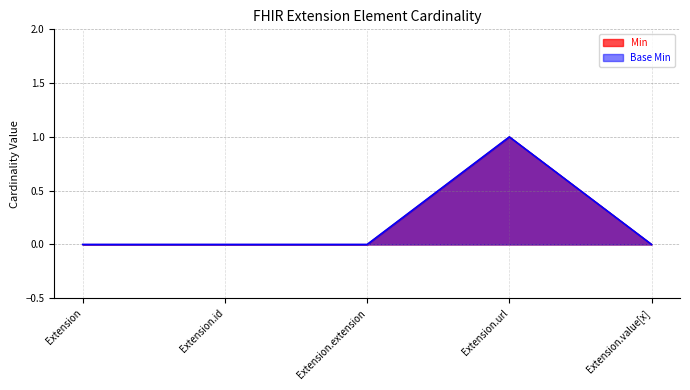

True or false: Min and Base Min intersect in this chart.

False